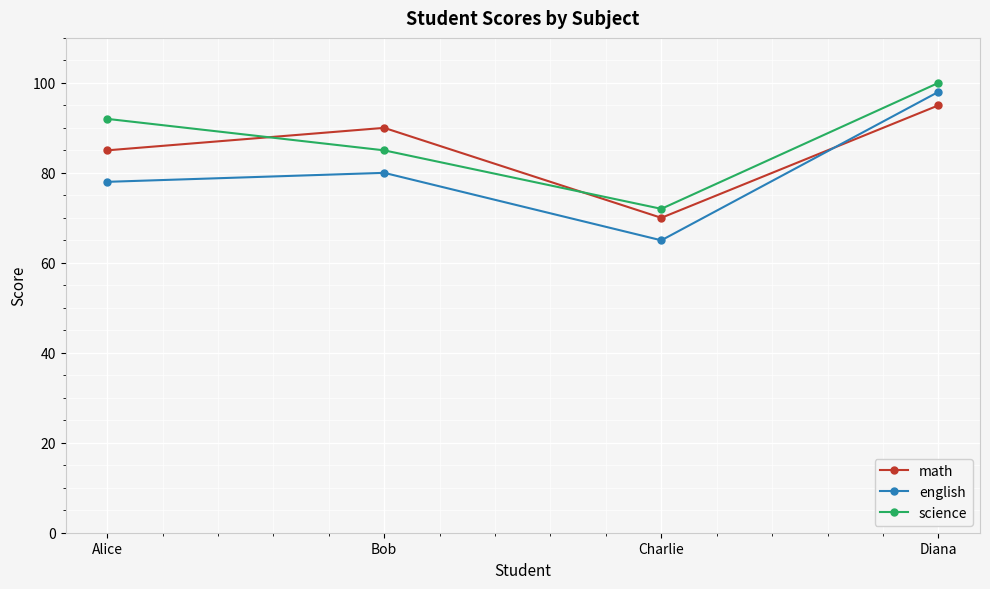

True or false: english has a value of 78 at Alice.

True